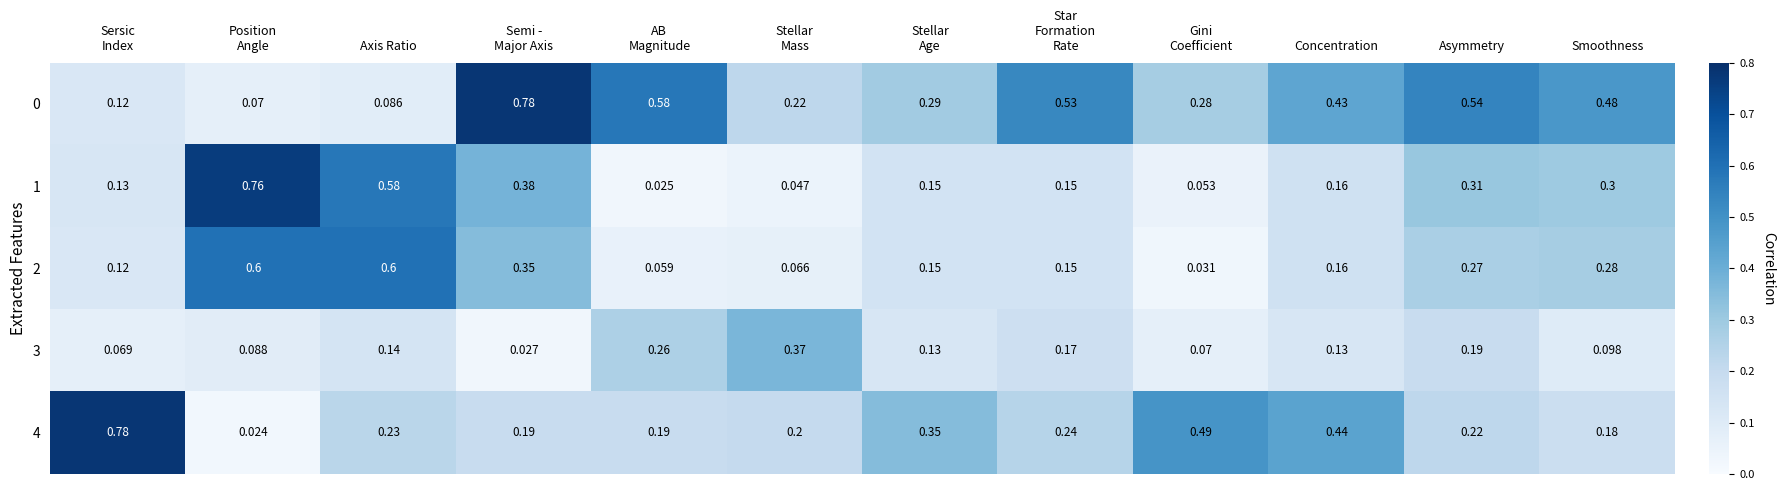

Which series has the widest spread of values?

4